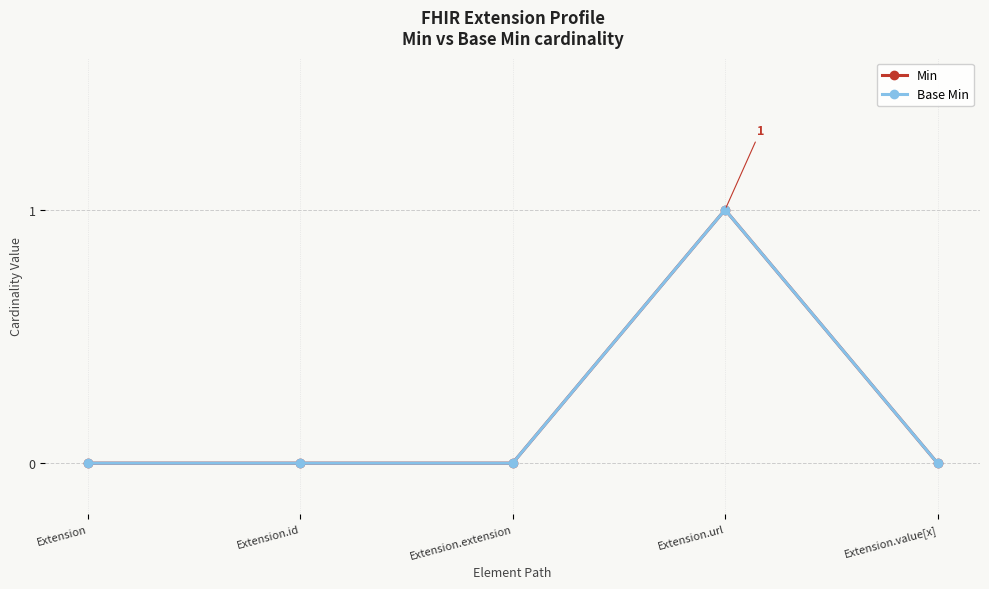

Is this an area chart (filled region under the line)?

No